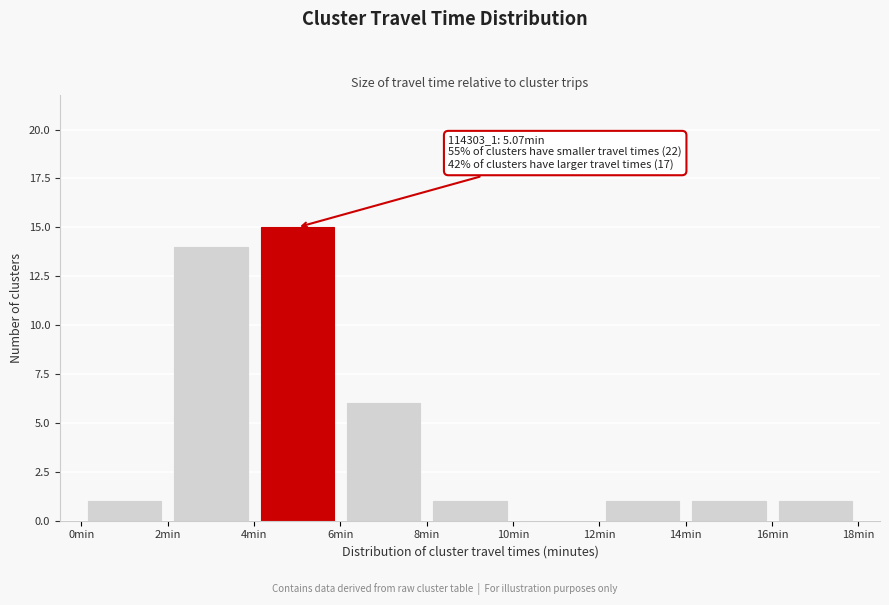

Which range on the x-axis has the tallest bar?

4 to 6